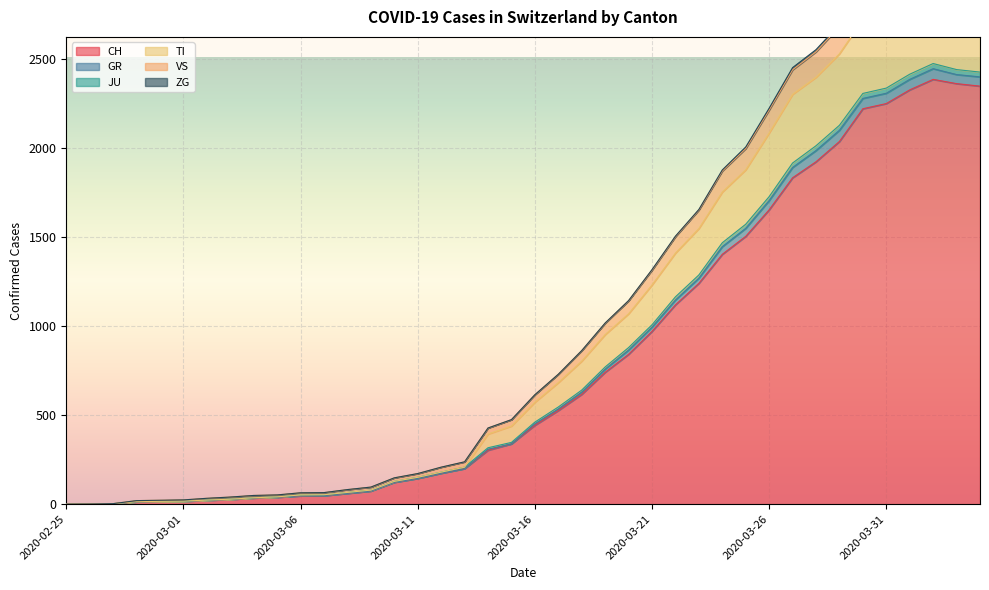

At which category does the chart reach its peak across all series?

2020-04-02